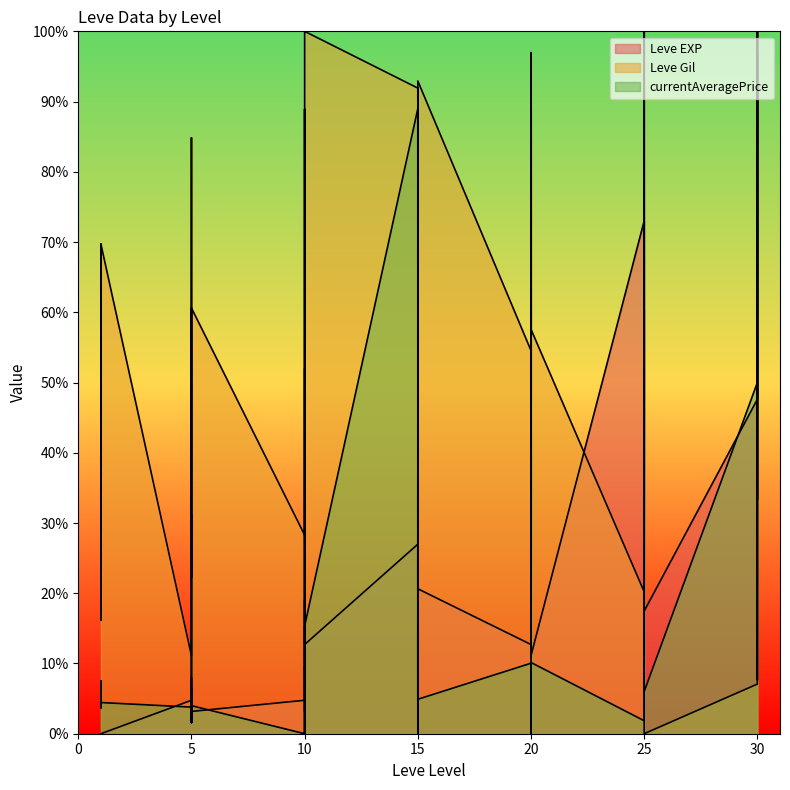

How many interior local peaks does the currentAveragePrice series have?

14